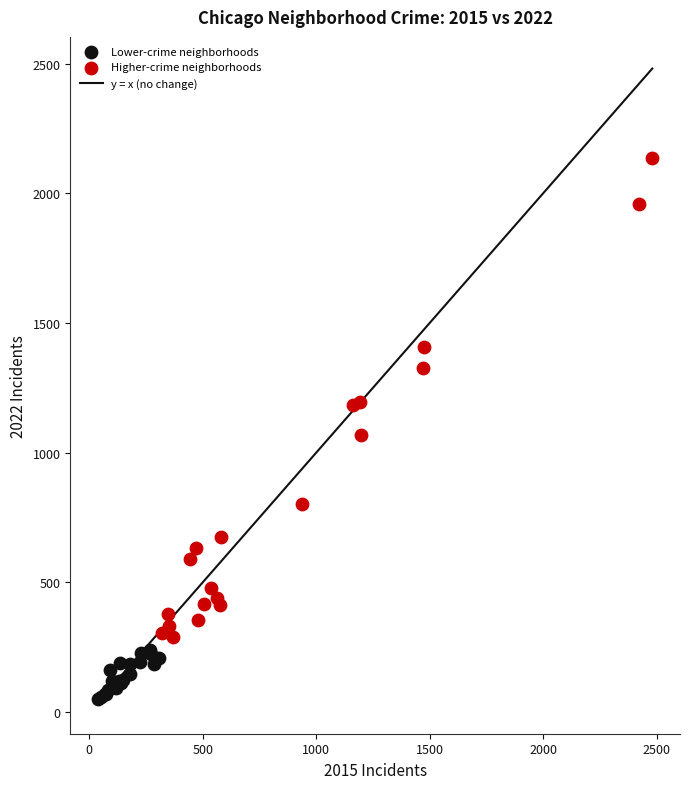

Which series reaches the minimum Y coordinate?

Lower-crime neighborhoods